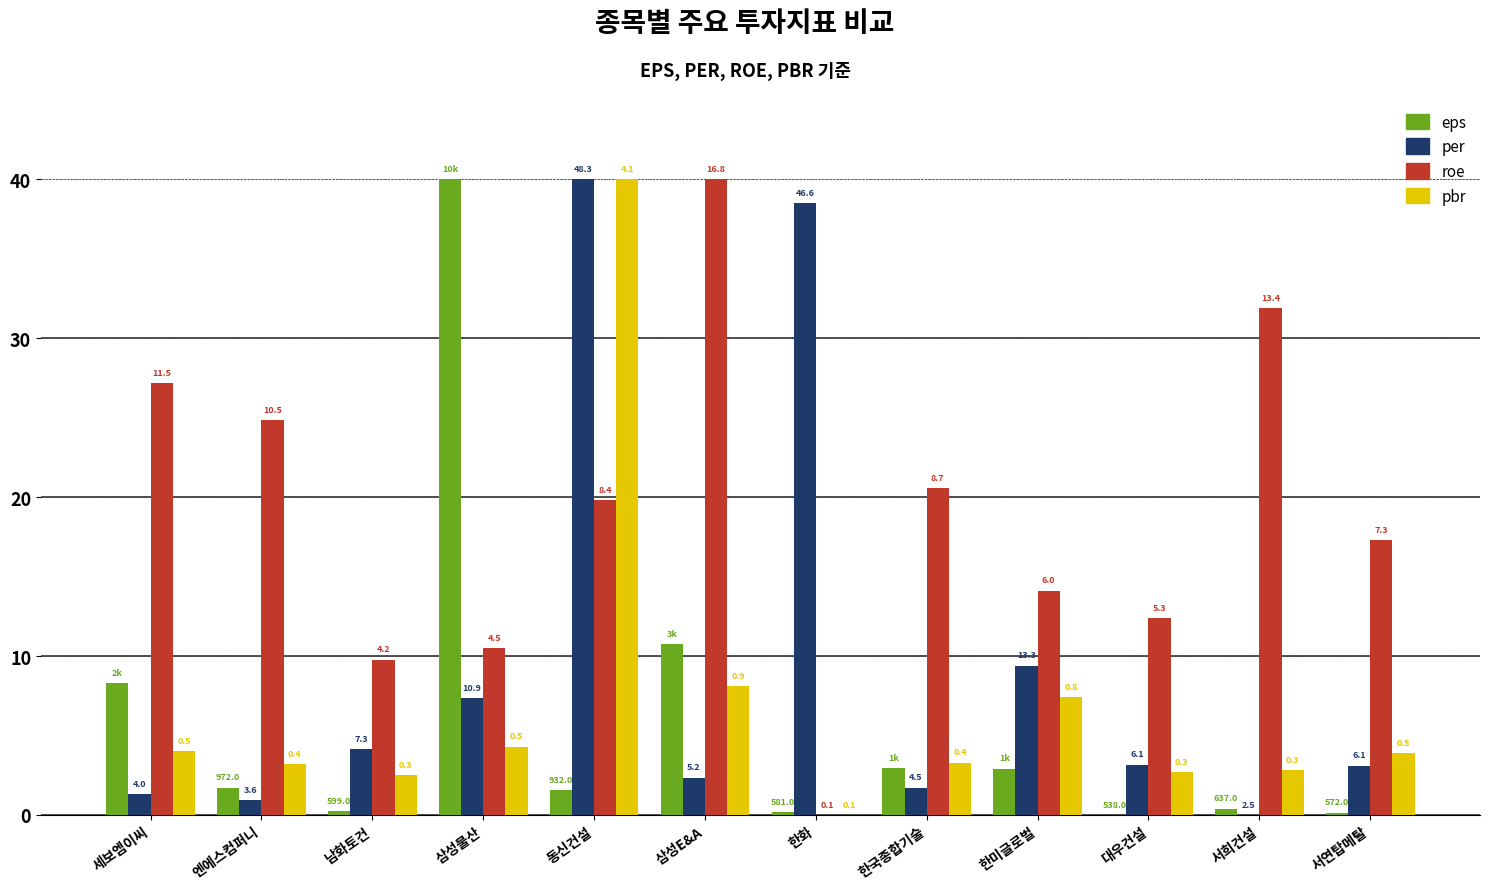

True or false: eps has a value of 14.0 at 세보엠이씨.

False